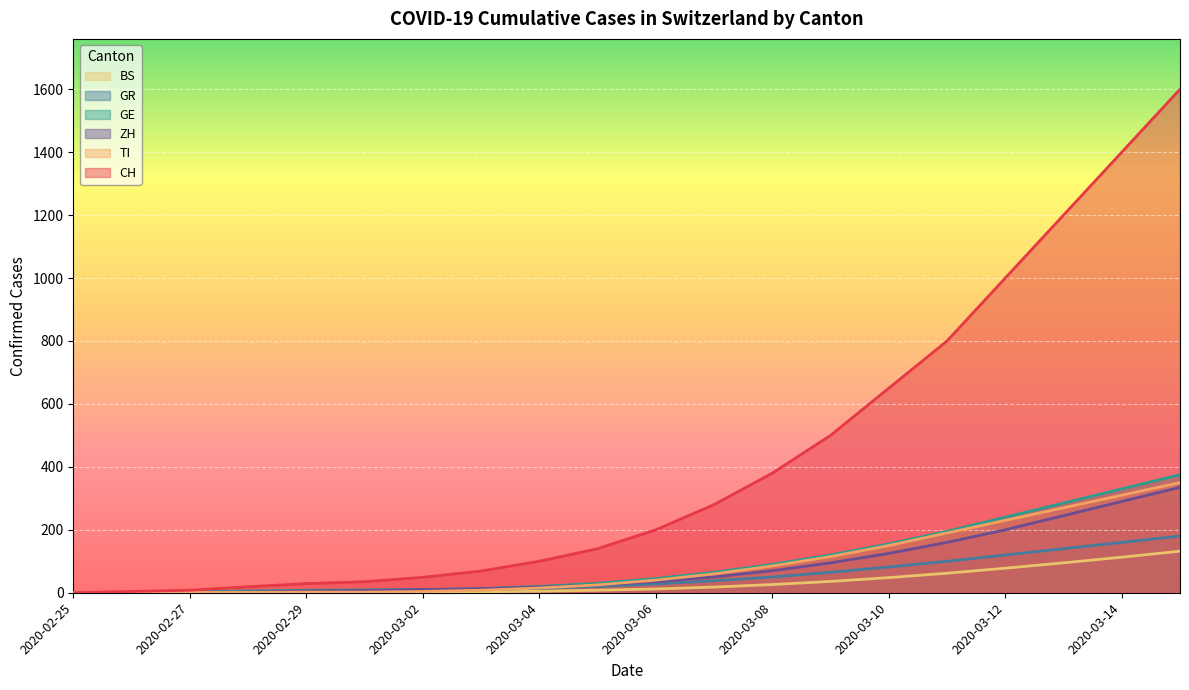

Count the number of categories in the chart.

20